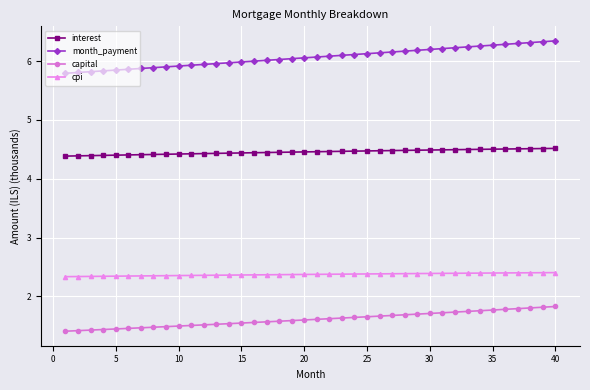

At how many categories does at least one series exceed 4?

40